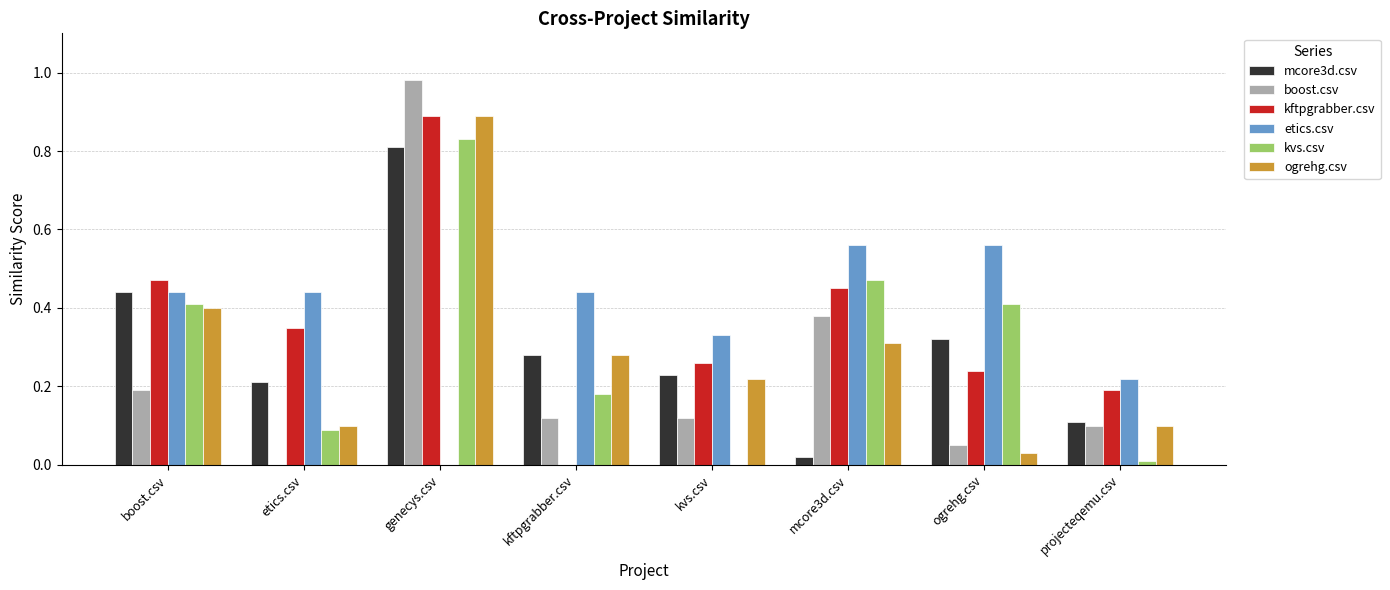

What are all the series names shown in the legend?

mcore3d.csv, boost.csv, kftpgrabber.csv, etics.csv, kvs.csv, ogrehg.csv